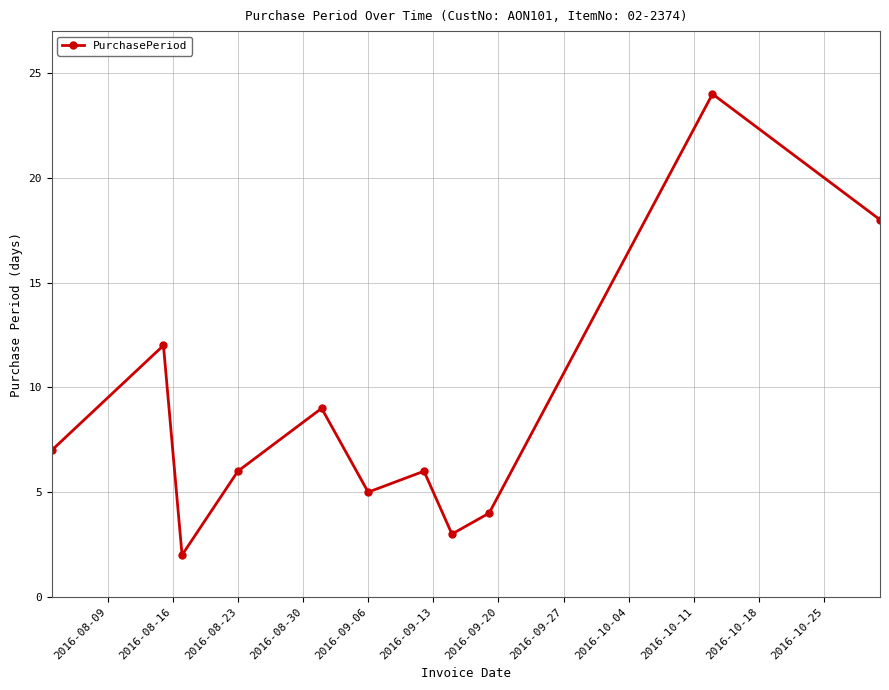

What is the difference between the maximum and minimum values?

22